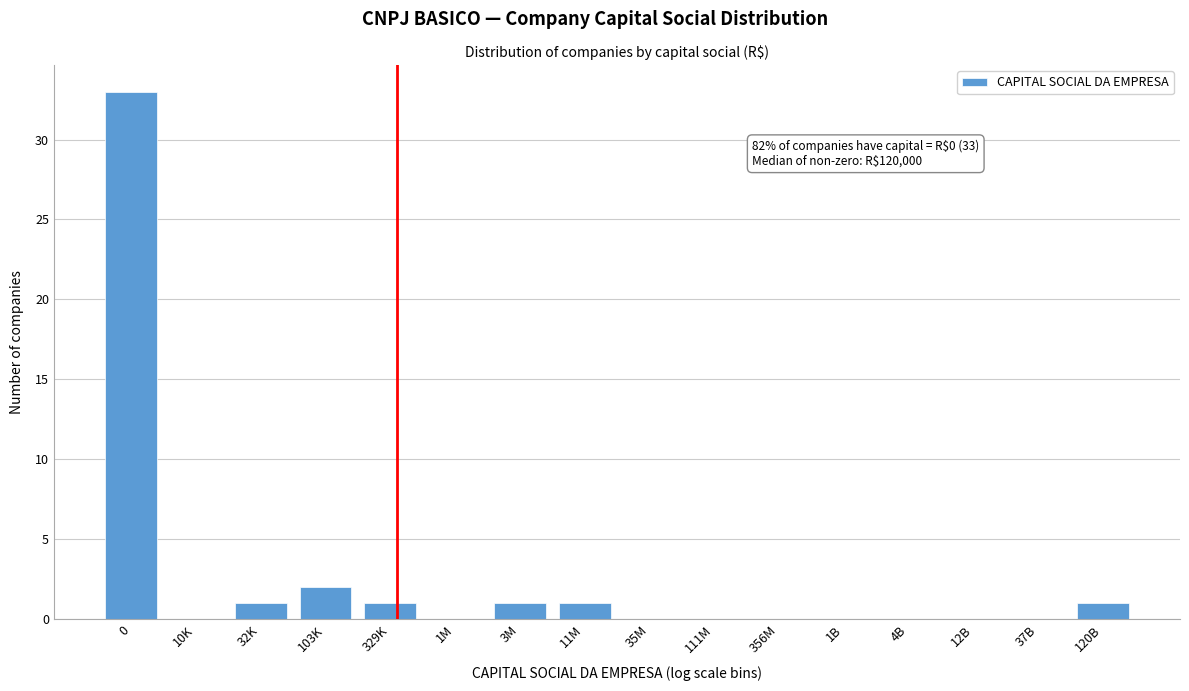

Reading left to right, extract all data points from this chart.

0=33	10K=0	32K=1	103K=2	329K=1	1M=0	3M=1	11M=1	35M=0	111M=0	356M=0	1B=0	4B=0	12B=0	37B=0	120B=1